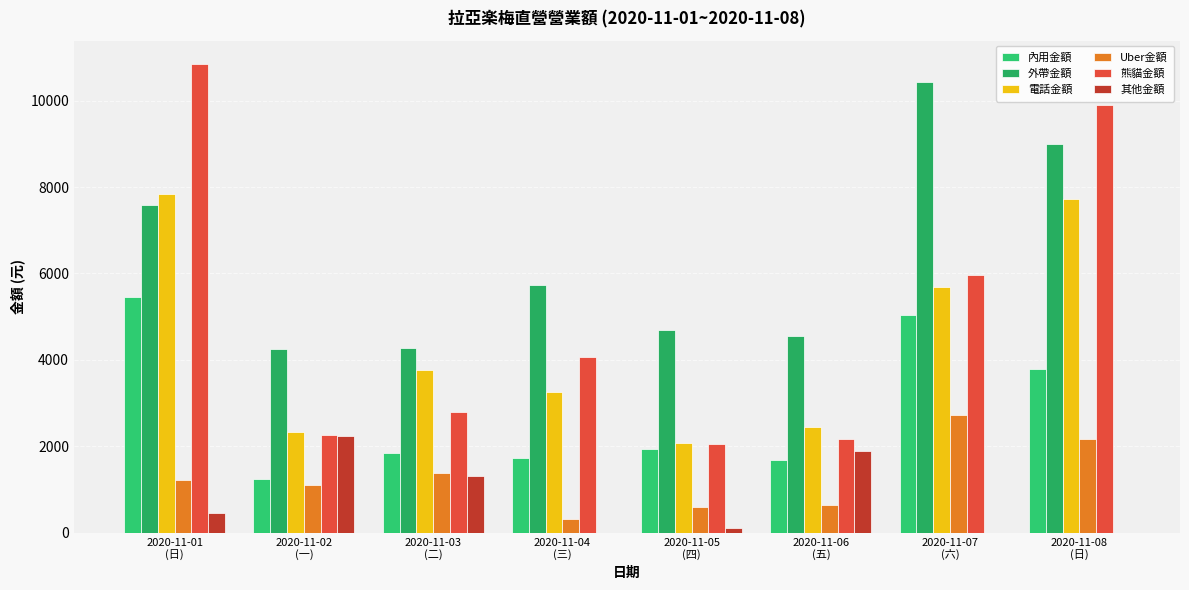

What is the label of the 5th bar from the right?

2020-11-04
(三)